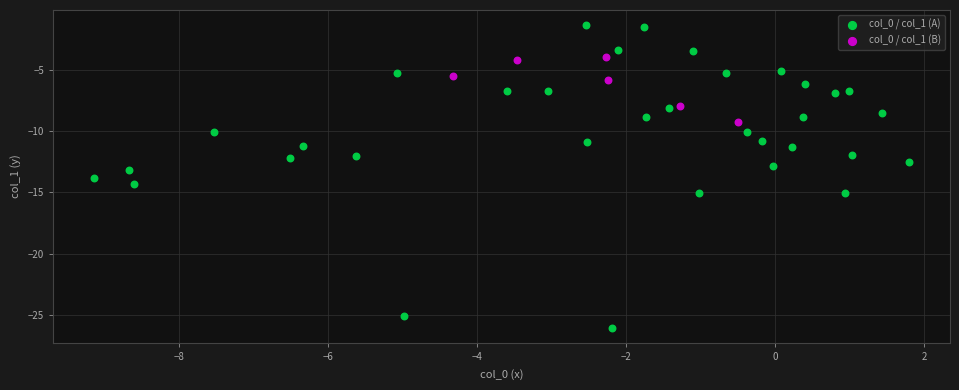

What are all the series names shown in the legend?

col_0 / col_1 (A), col_0 / col_1 (B)